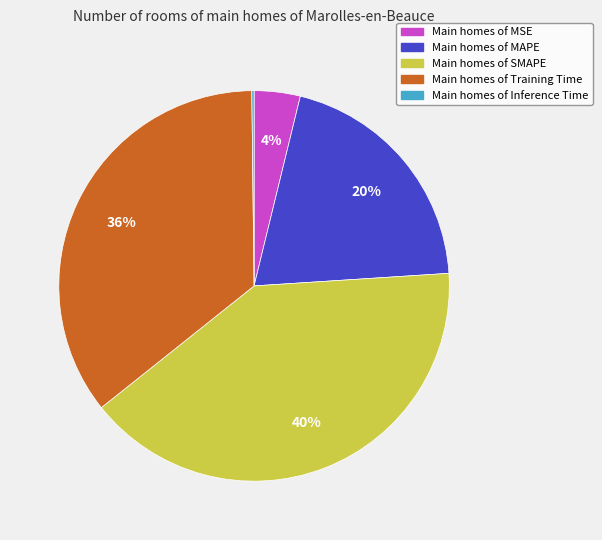

To the nearest percent, what is the average slice percentage?

20%